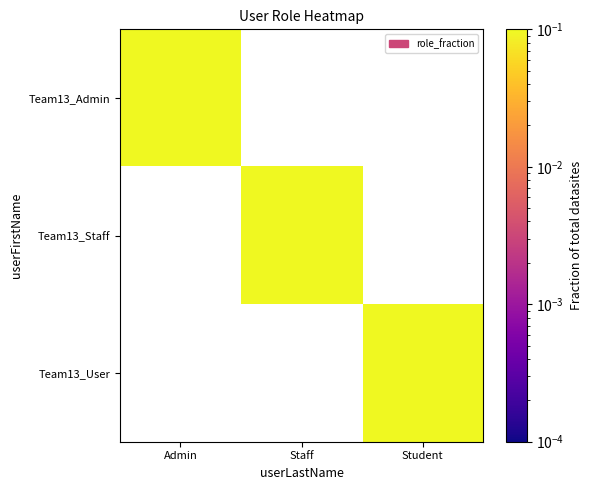

Is the value of Team13_Staff at Student greater than the value of Team13_User at Student?

No